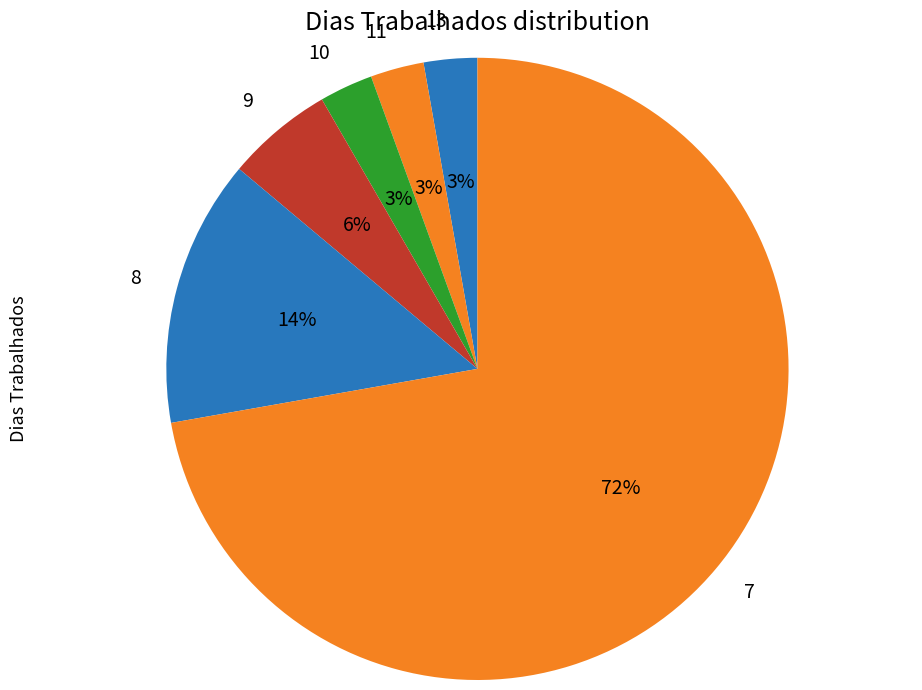

Is there any slice that represents more than half of the pie?

Yes